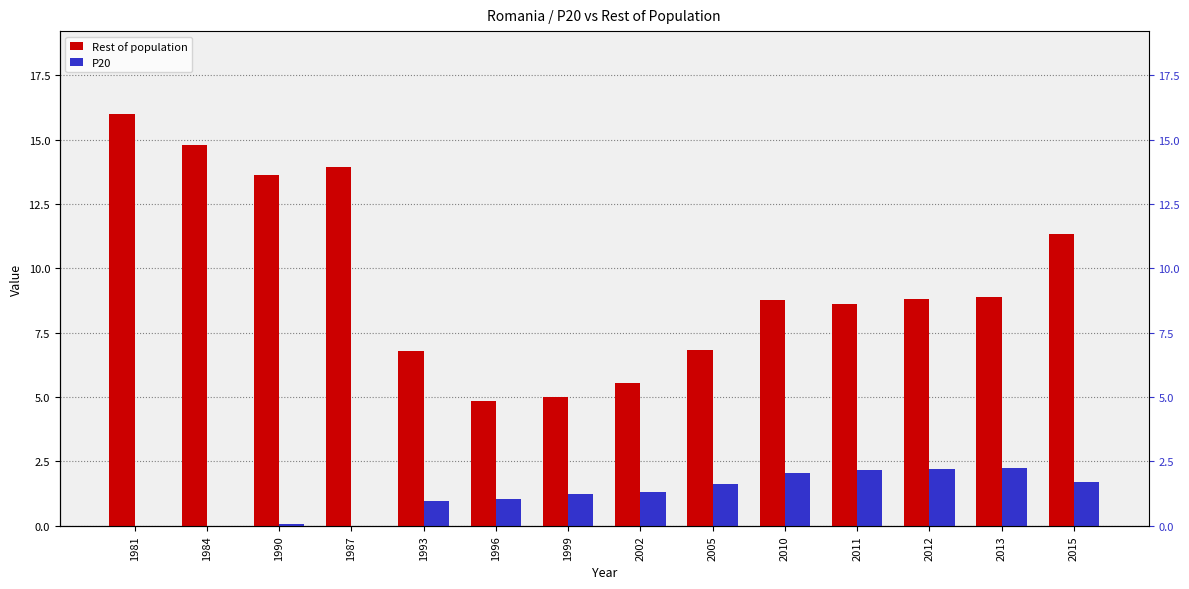

Which series changed the most between 2005 and 2013?

Rest of population